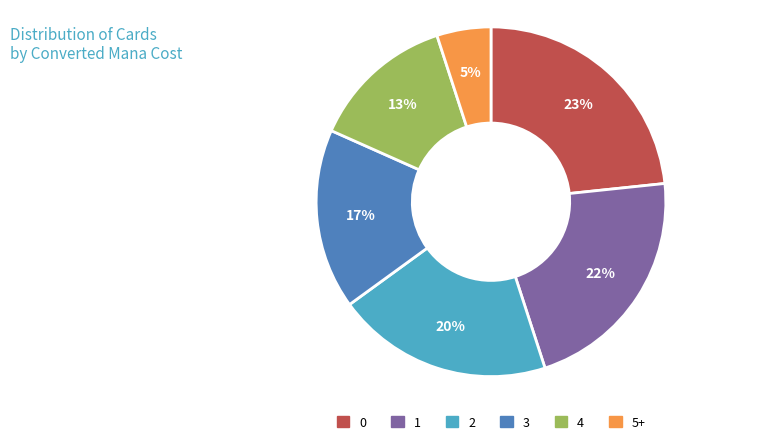

Rank the categories by value from highest to lowest.

0, 1, 2, 3, 4, 5+